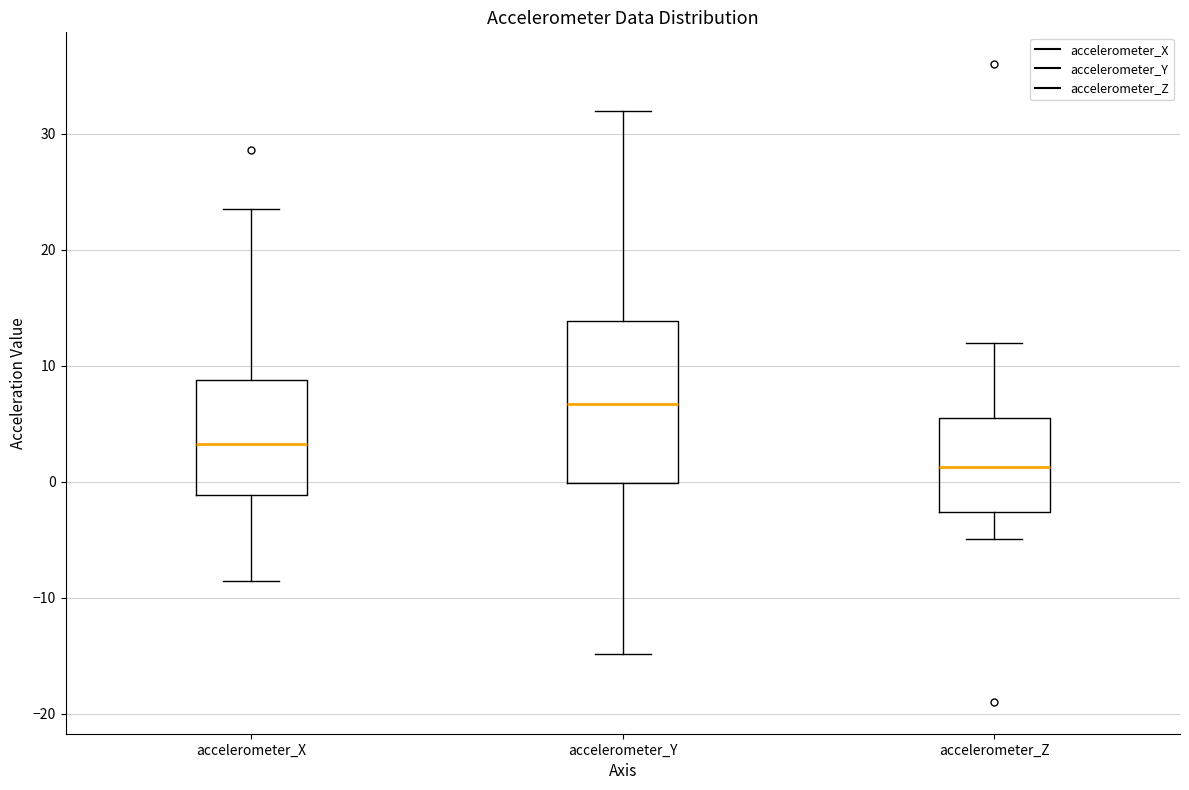

Which box's median line is the highest?

accelerometer_Y